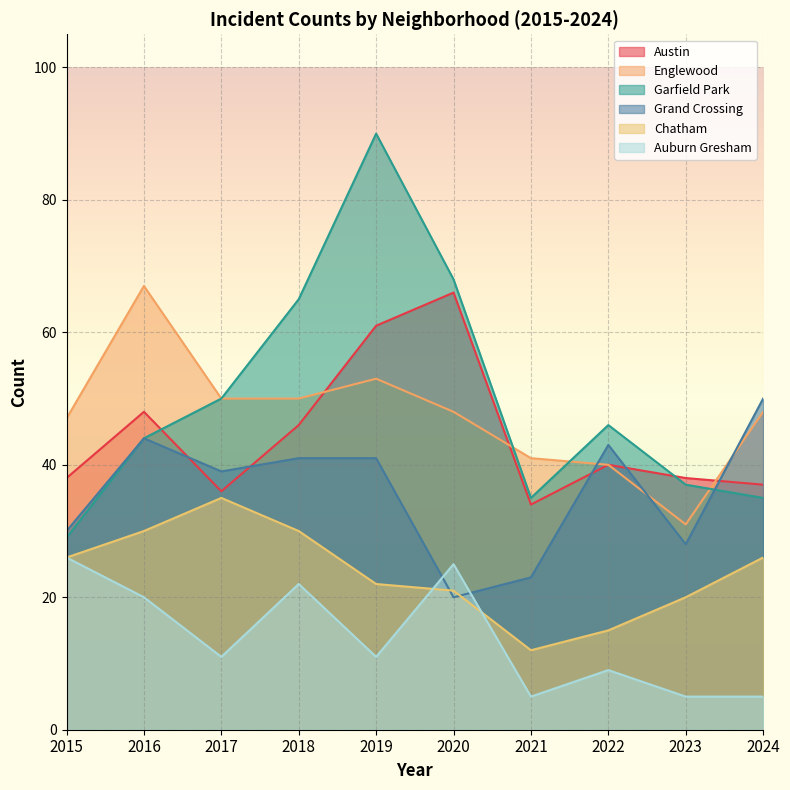

Which series has the largest range (max minus min)?

Garfield Park